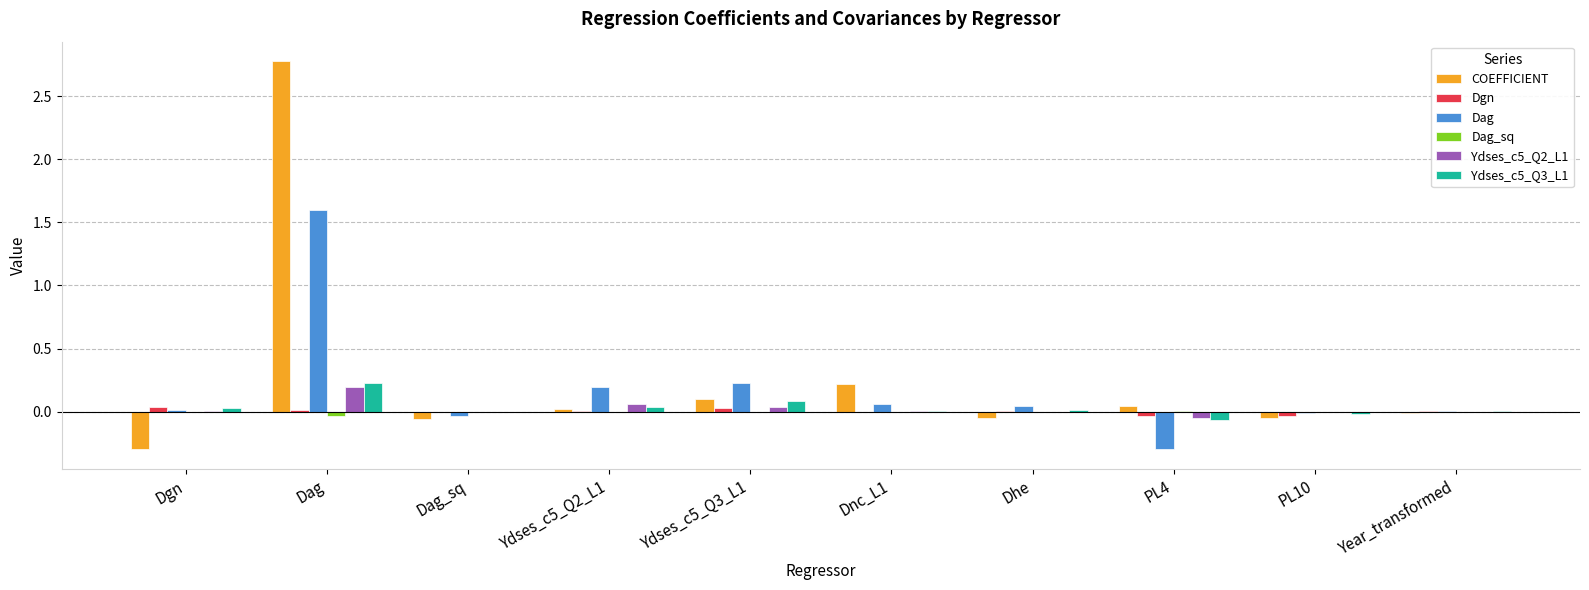

At which category does the chart reach its peak across all series?

Dag